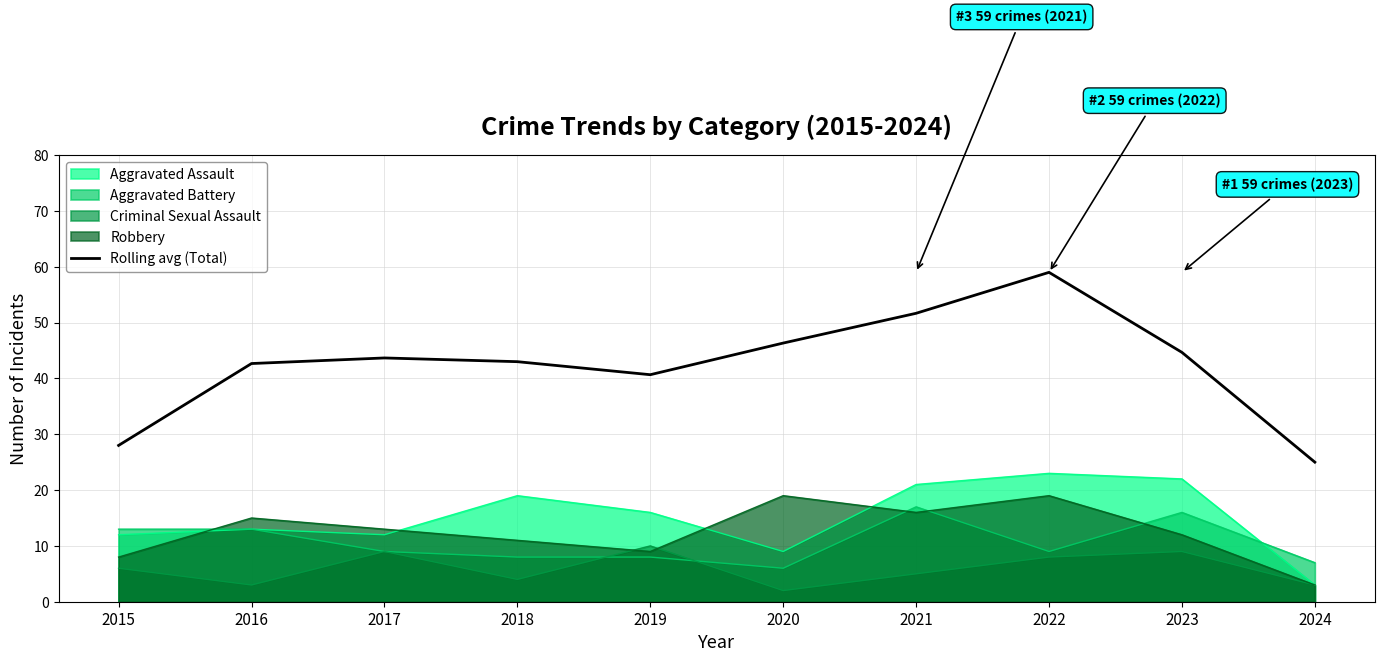

What is the value of the 3rd point from the left?

43.7